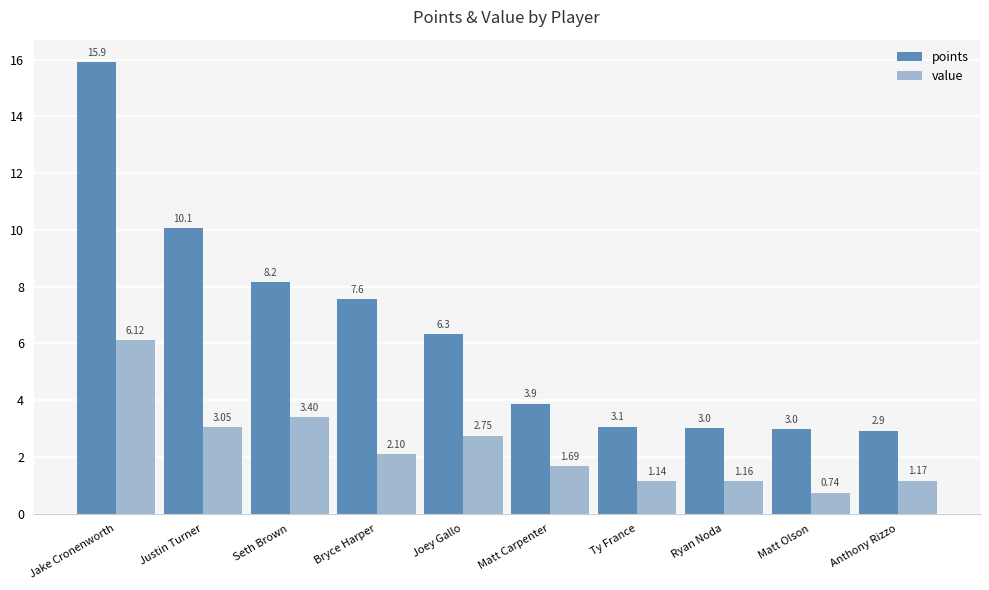

What is the spread (max minus min) of values at Ryan Noda?

1.9